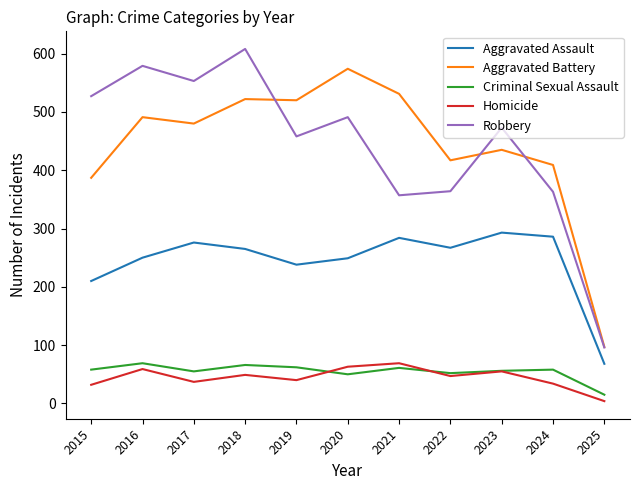

How many lines are shown in the chart?

5